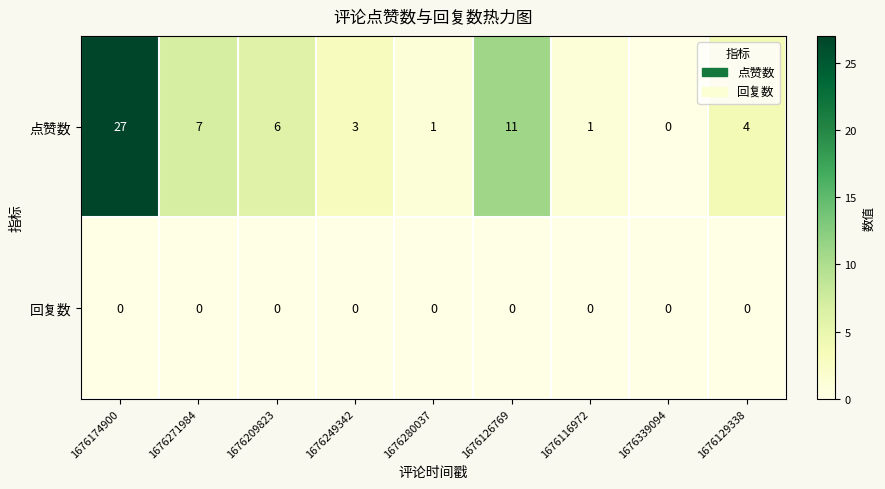

Reading right to left, extract all data points from this chart.

点赞数: 4	0	1	11	1	3	6	7	27
回复数: 0	0	0	0	0	0	0	0	0